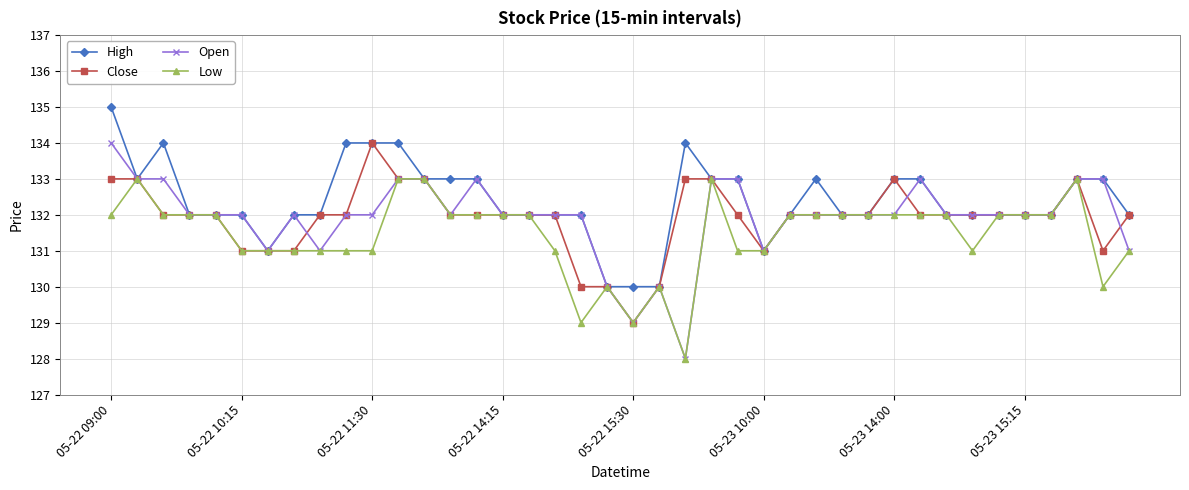

Which series has the largest total across all categories?

High